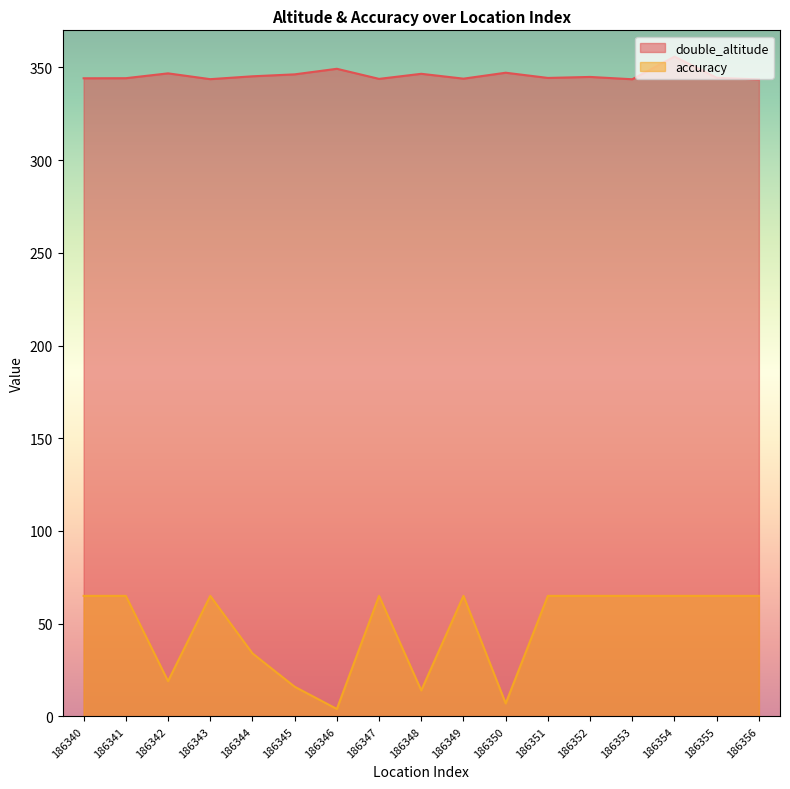

The accuracy series shows 17.9 at 186347. True or false?

False